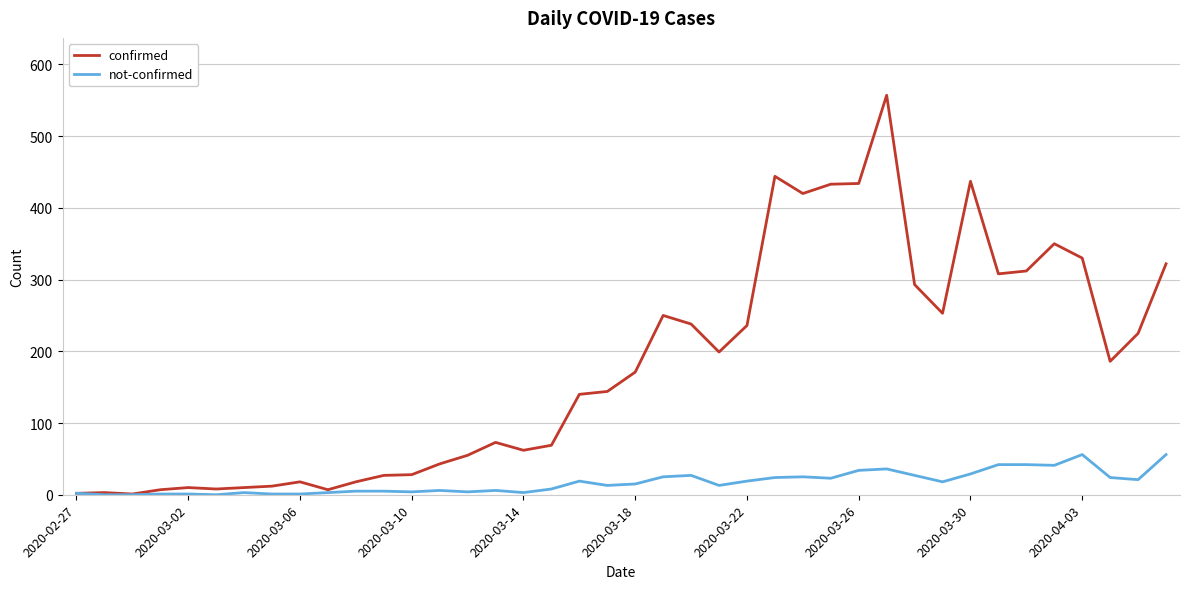

Rank the series by their average value, from lowest to highest.

not-confirmed, confirmed